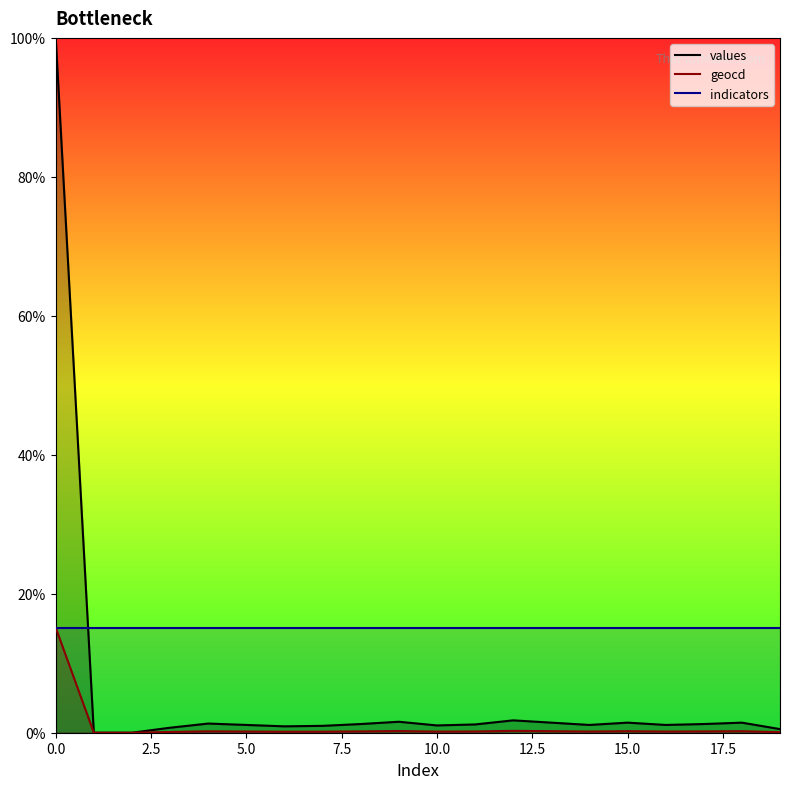

True or false: values and geocd intersect in this chart.

False